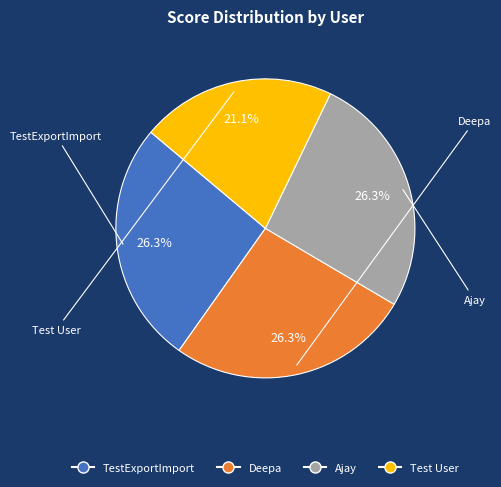

Does Test User represent more than half of the total?

No